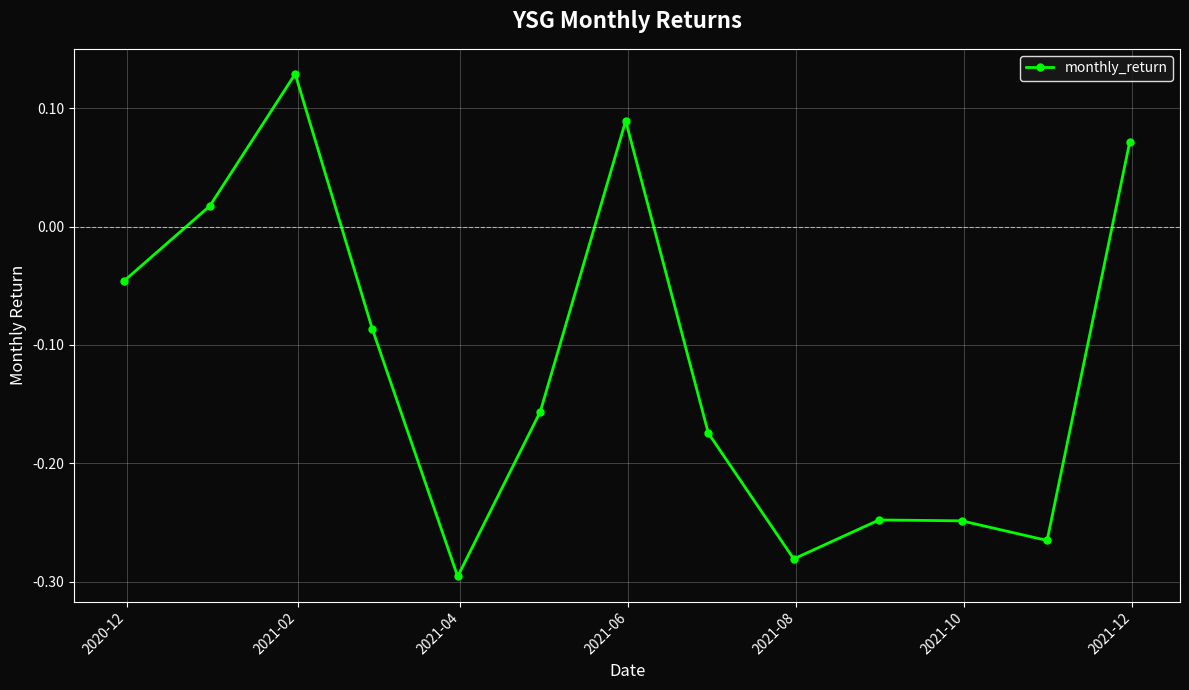

What is the difference between the second highest and second lowest values?

0.4